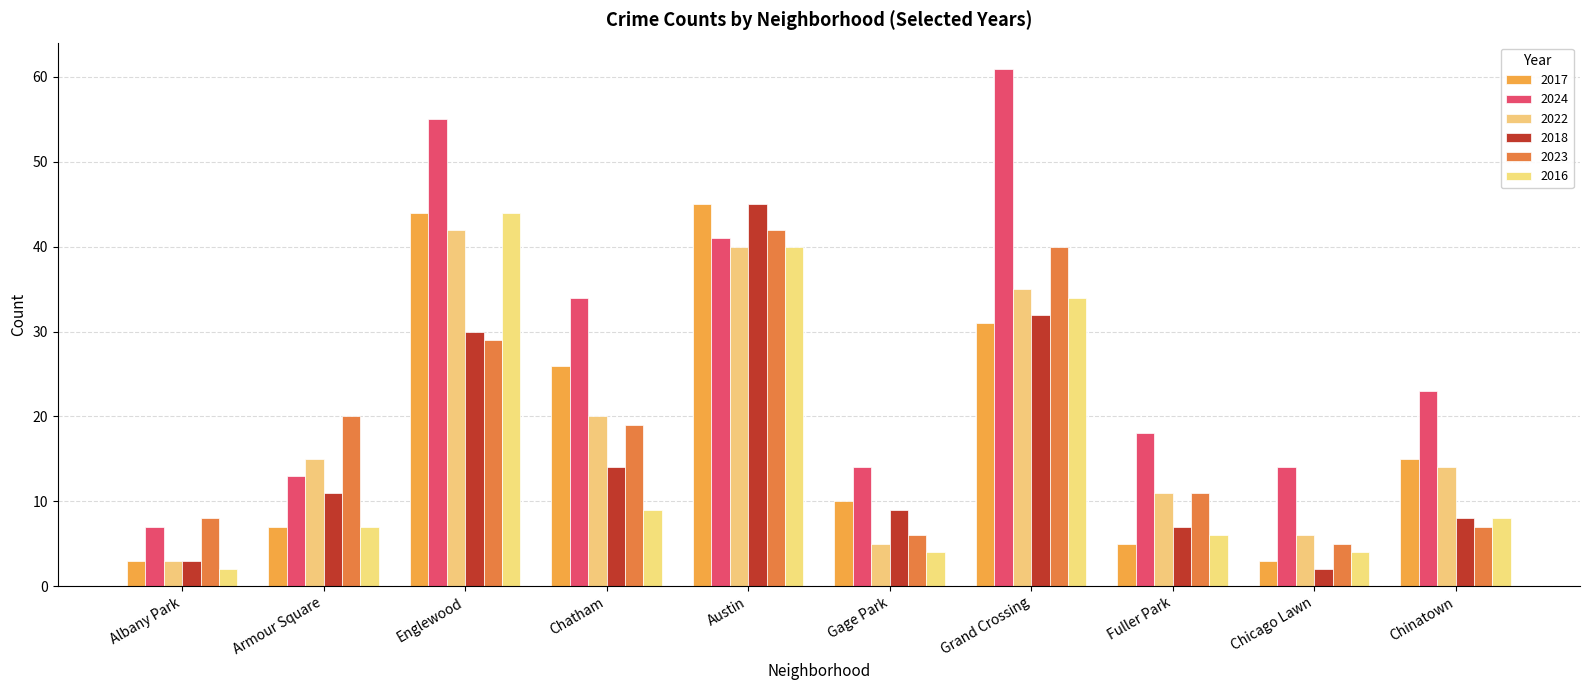

The 2023 series shows 11 at Albany Park. True or false?

False